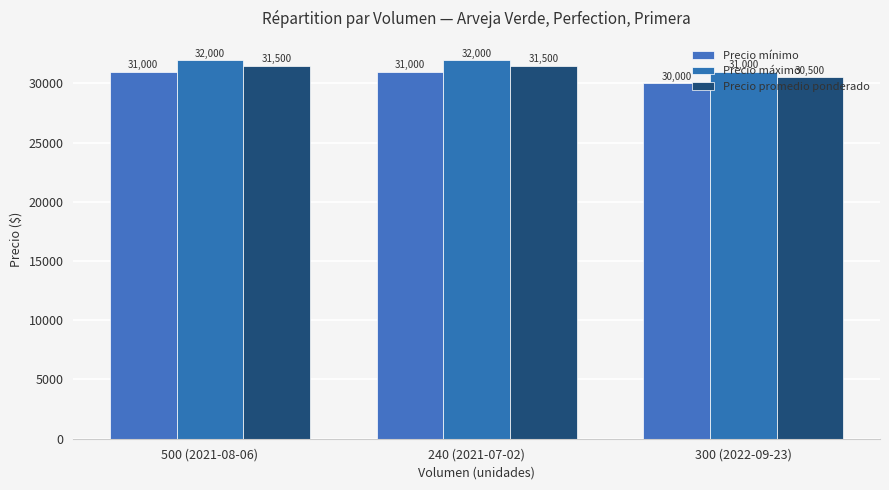

What is the sum of all Precio mínimo values?

92000